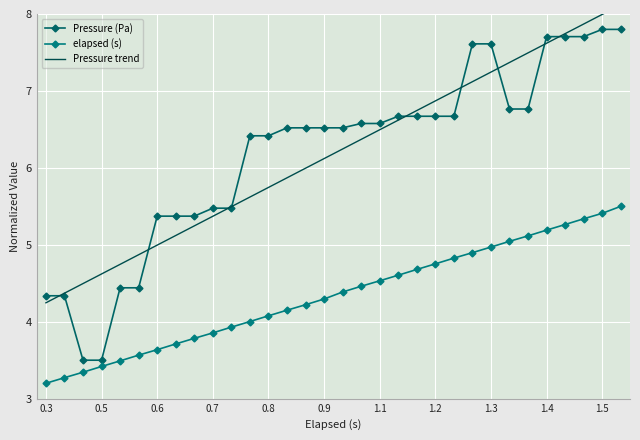

The elapsed (s) series shows 1.3 at 1.5. True or false?

False